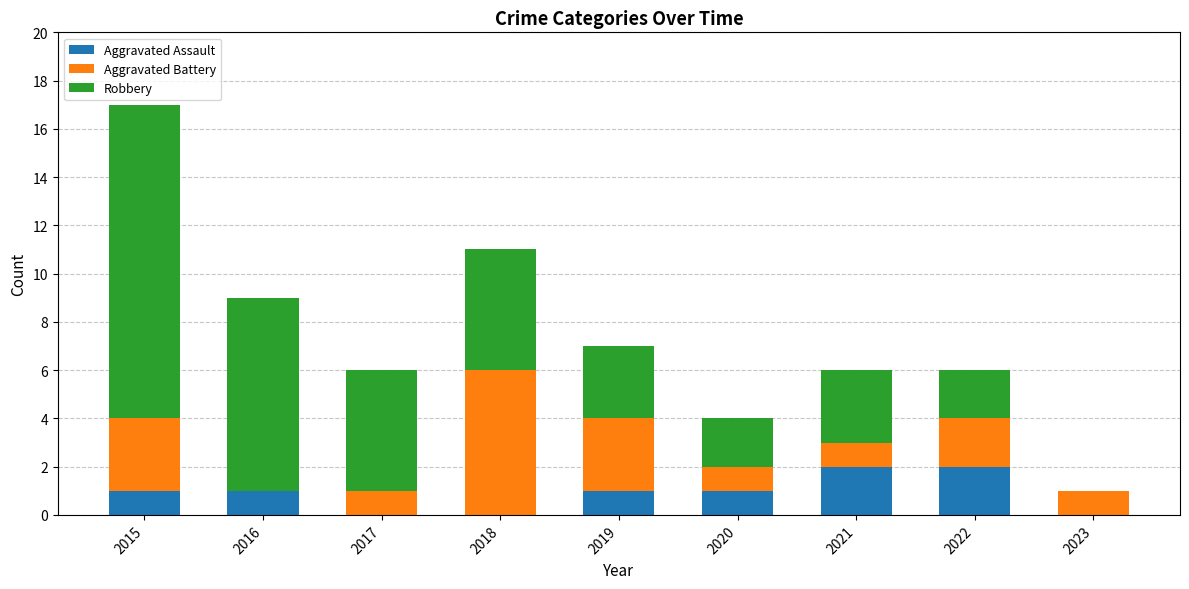

At which category is the sum across all series the highest?

2015